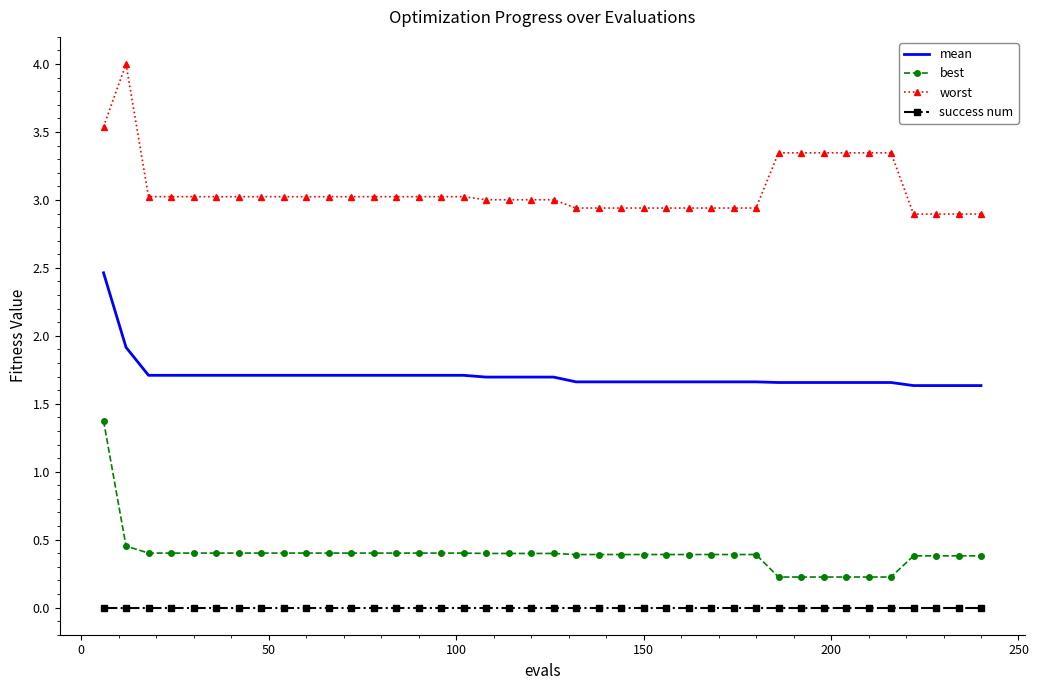

True or false: success num and mean cross at least once.

False